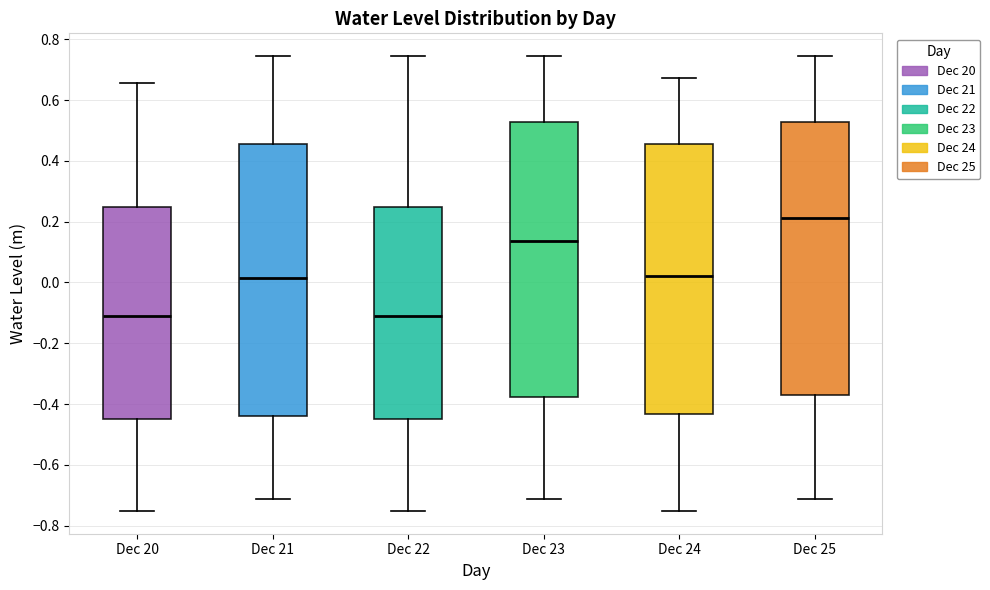

Reading left to right, read every box against the y-axis: the position of its median line, the range the box covers, and the ends of its whiskers. The values are not printed on the chart, so give them approximately, as read against the axis.

Dec 20: median -0.10, box -0.46 to 0.24, whiskers -0.76 to 0.66
Dec 21: median 0.02, box -0.44 to 0.46, whiskers -0.72 to 0.74
Dec 22: median -0.10, box -0.46 to 0.24, whiskers -0.76 to 0.74
Dec 23: median 0.14, box -0.38 to 0.52, whiskers -0.72 to 0.74
Dec 24: median 0.02, box -0.44 to 0.46, whiskers -0.76 to 0.68
Dec 25: median 0.22, box -0.36 to 0.52, whiskers -0.72 to 0.74